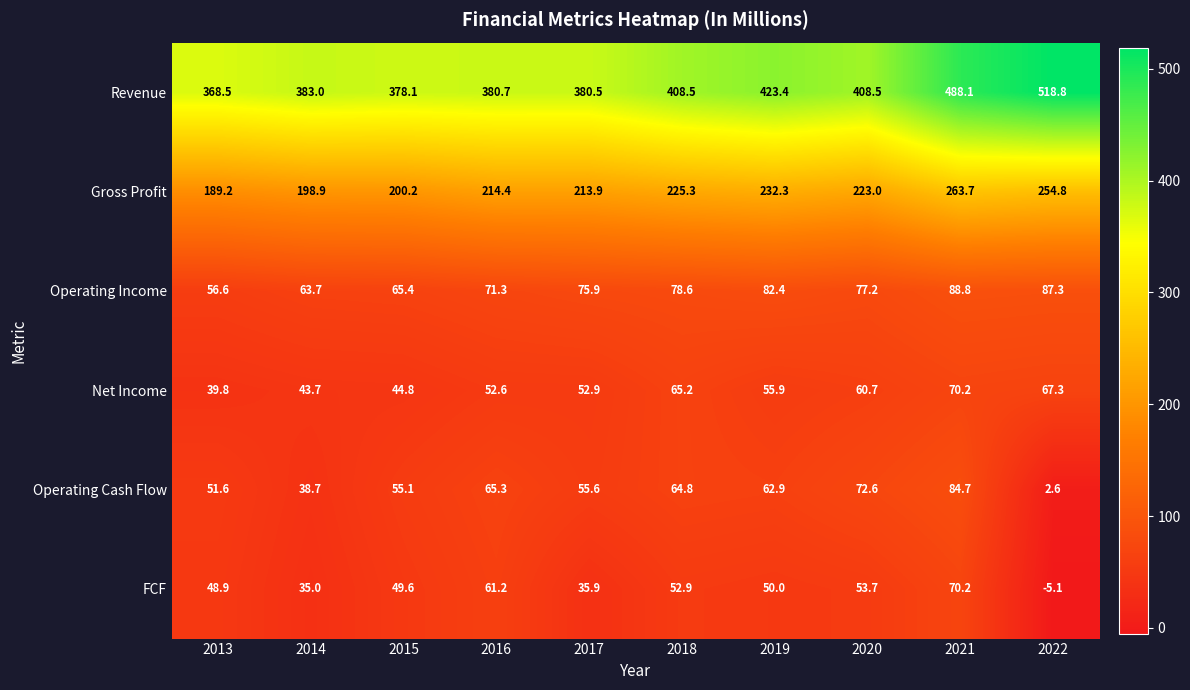

At which category is the sum across all series the highest?

2021